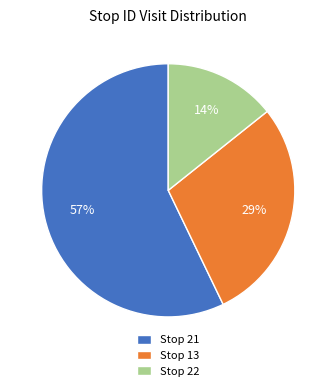

Rank the categories by value from lowest to highest.

Stop 22, Stop 13, Stop 21